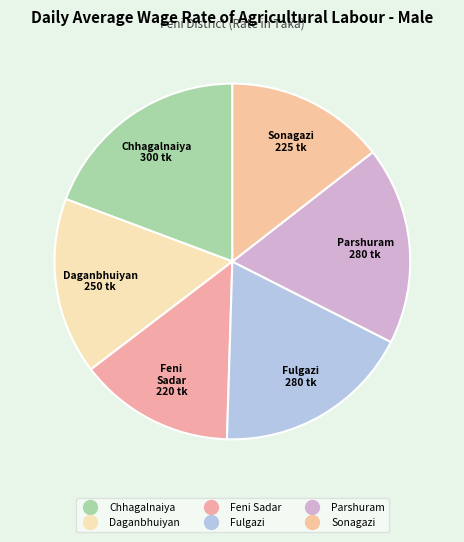

To the nearest percent, what portion does Feni Sadar represent?

14%